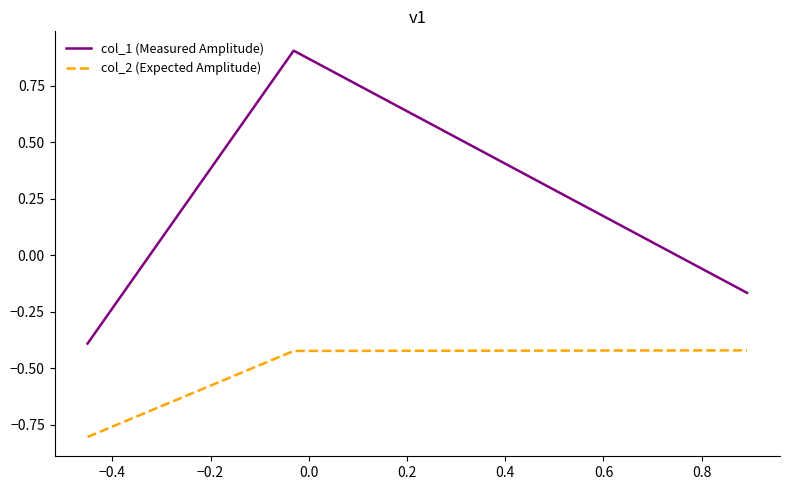

Is this an area chart (filled region under the line)?

No